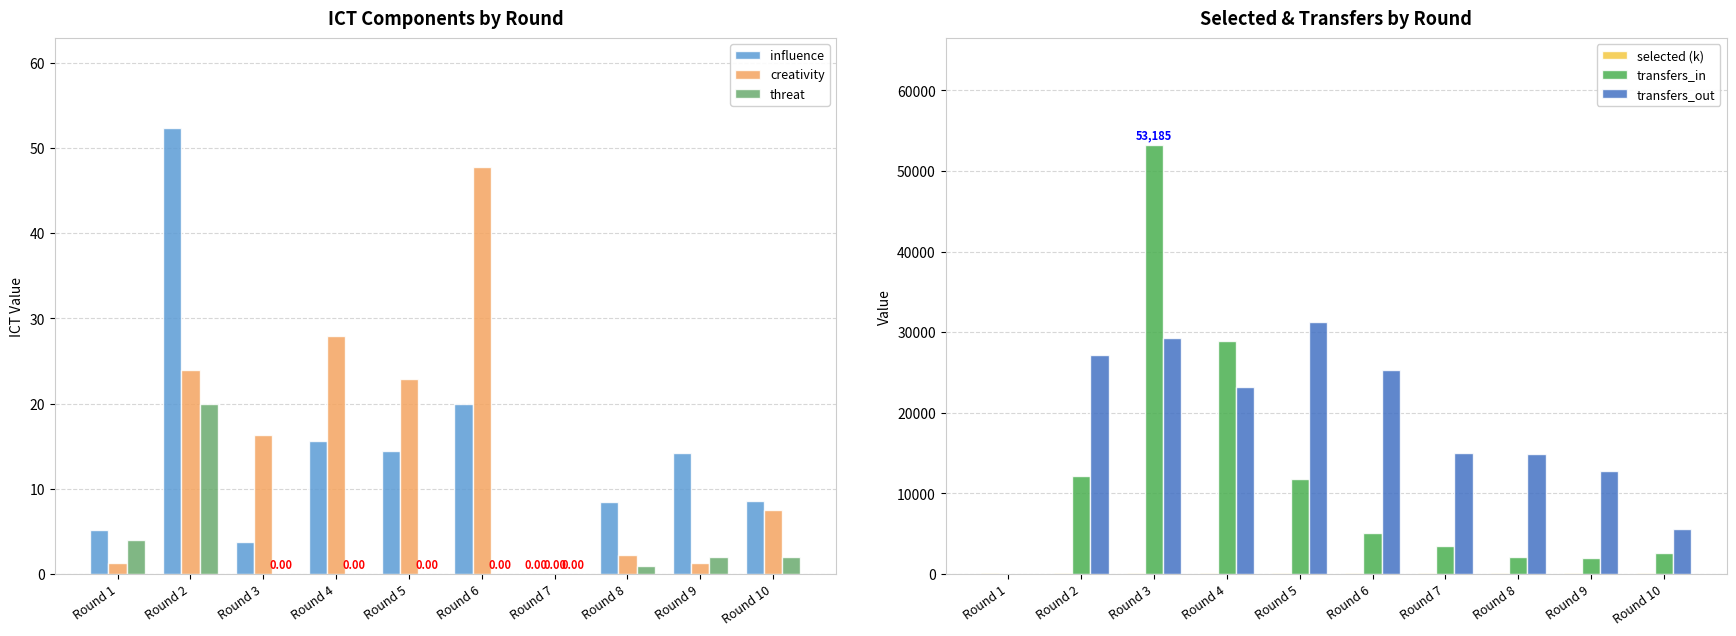

How many values in creativity are above zero?

9